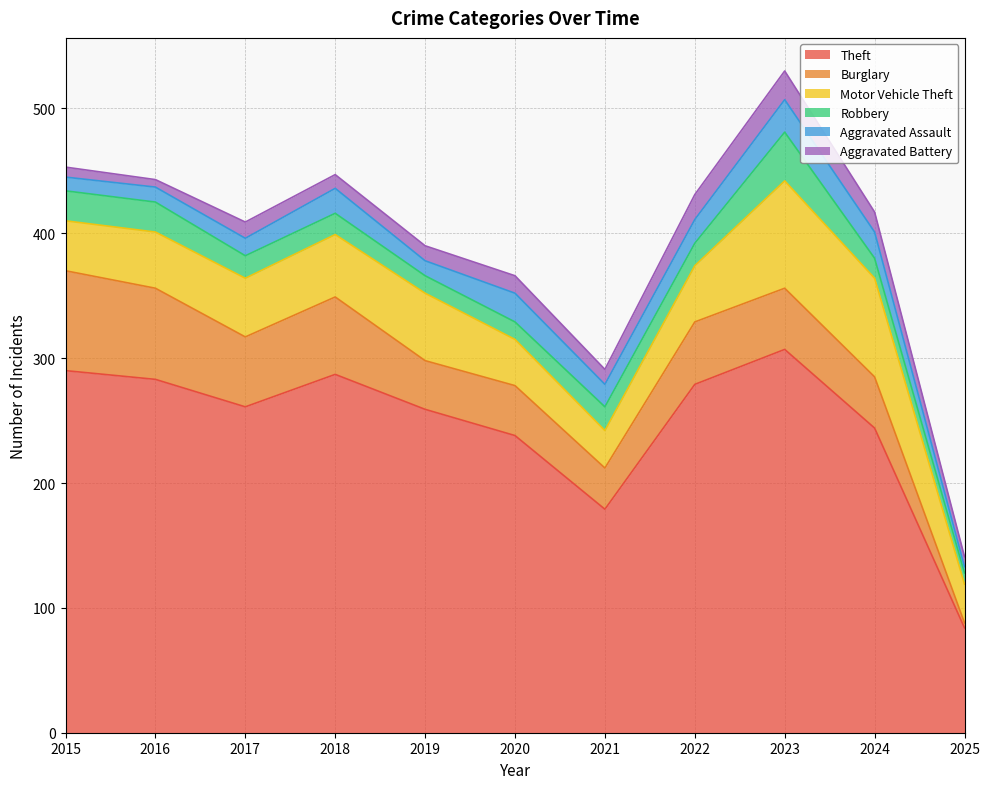

Reading left to right, list all the values displayed in this chart.

Theft: 290	283	261	287	259	238	179	279	307	244	84
Burglary: 80	73	56	62	39	40	33	50	49	41	4
Motor Vehicle Theft: 40	45	47	50	54	37	30	45	86	79	31
Robbery: 24	24	18	17	14	14	19	18	39	16	9
Aggravated Assault: 11	12	14	20	12	23	18	19	26	21	5
Aggravated Battery: 8	6	13	11	12	14	12	20	23	16	8